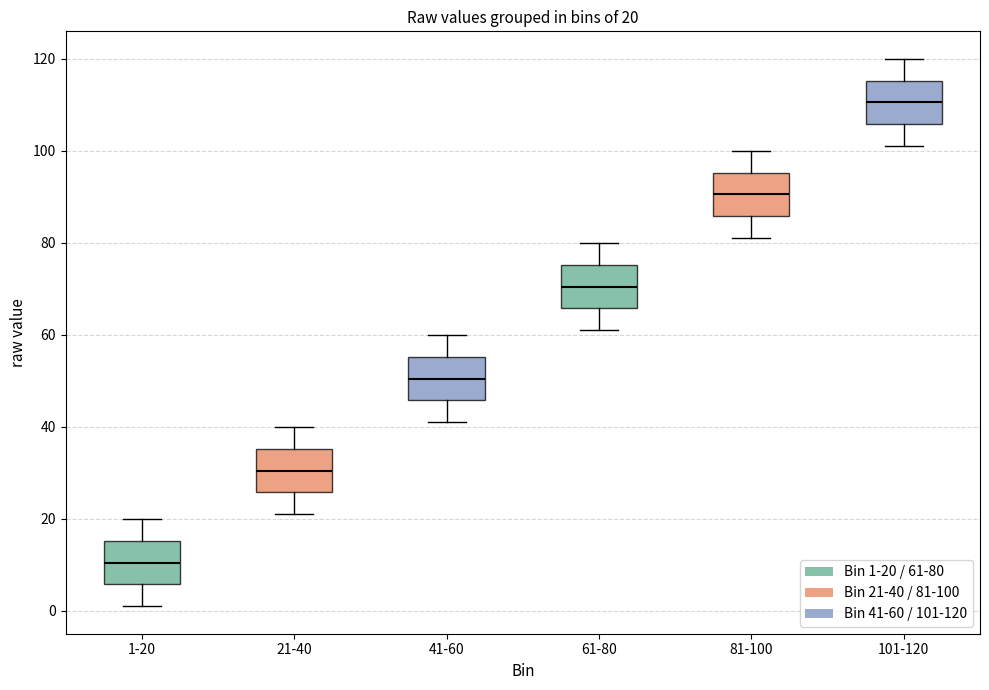

Which box's median line is the highest?

101-120